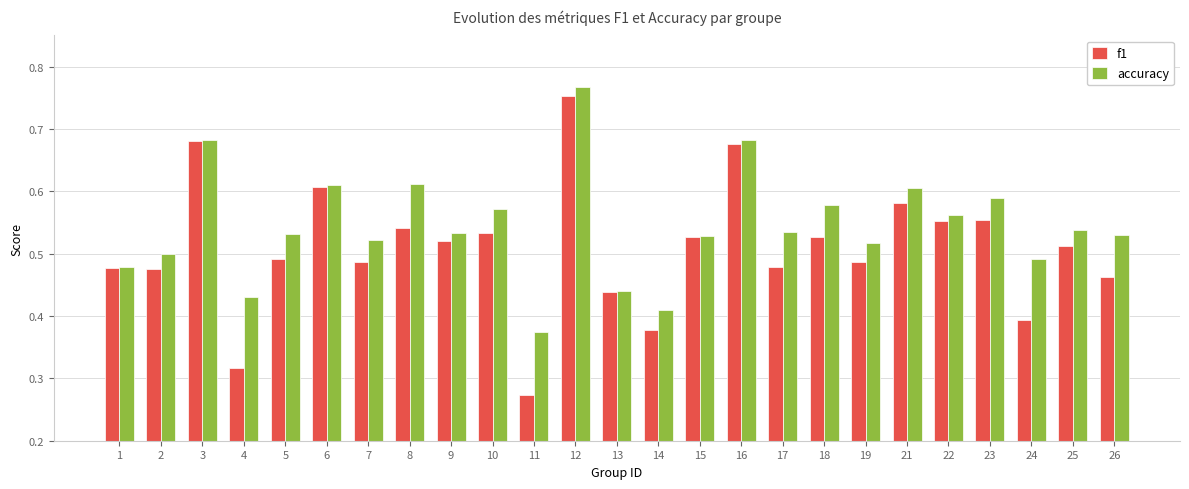

Count the number of data series in this chart.

2